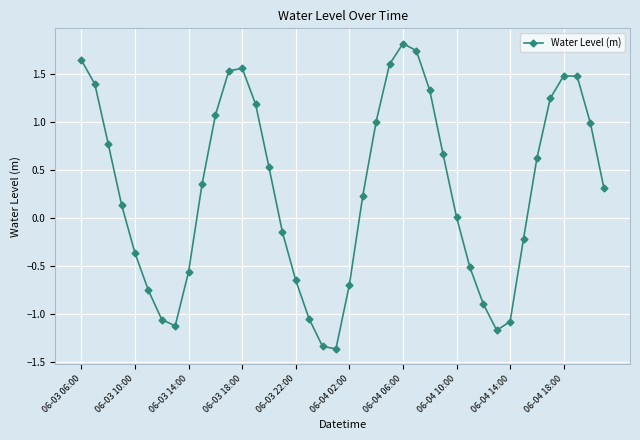

What is the greatest value displayed?

1.8